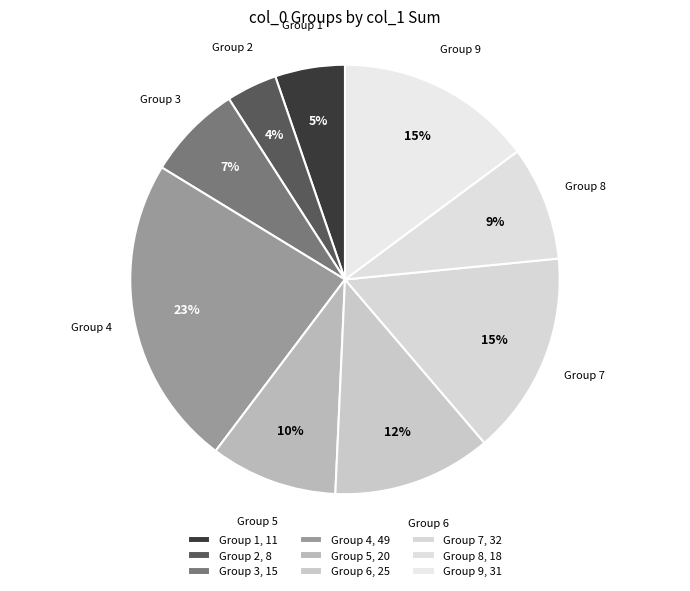

Count the number of slices in the pie.

9